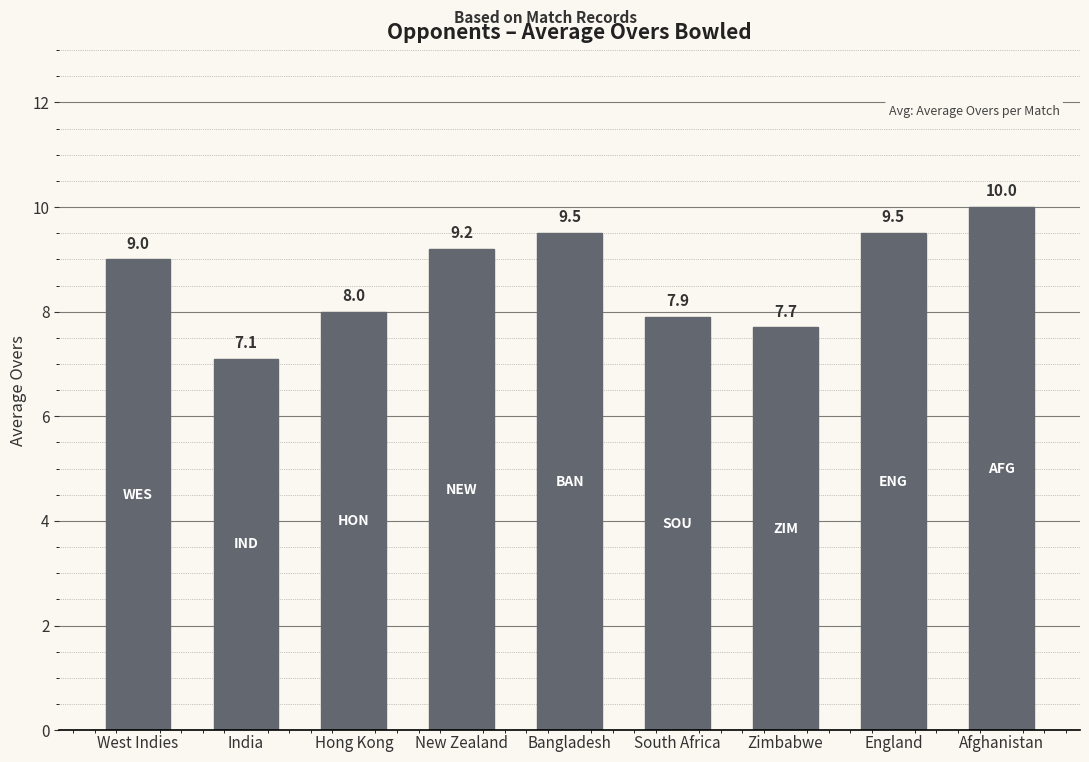

Read the value at India.

7.1